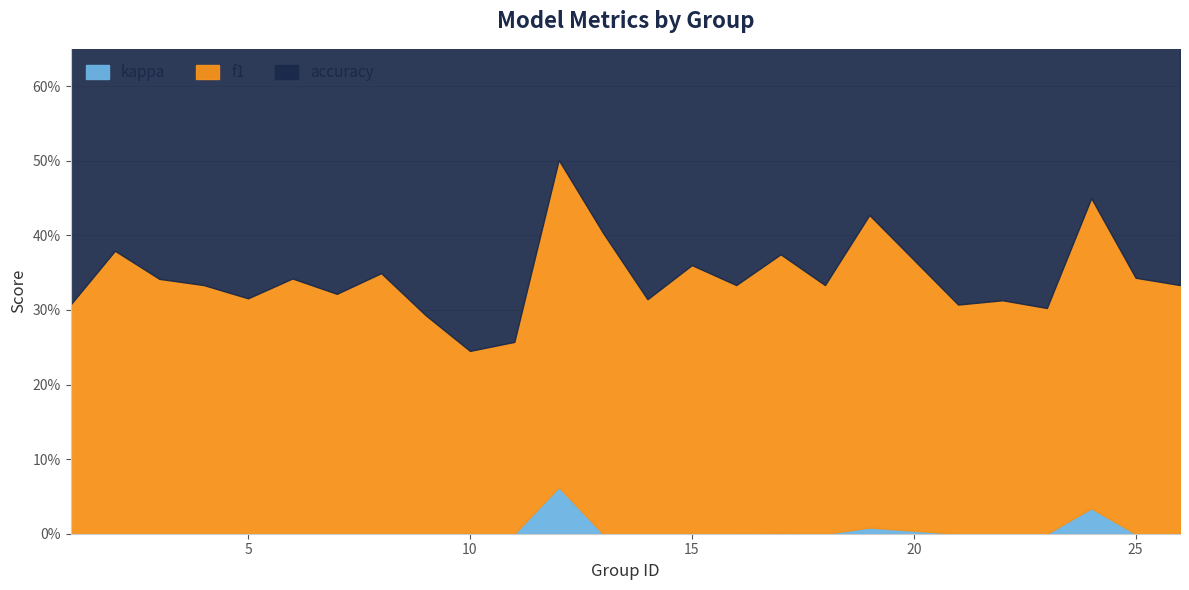

True or false: accuracy and f1 cross at least once.

False